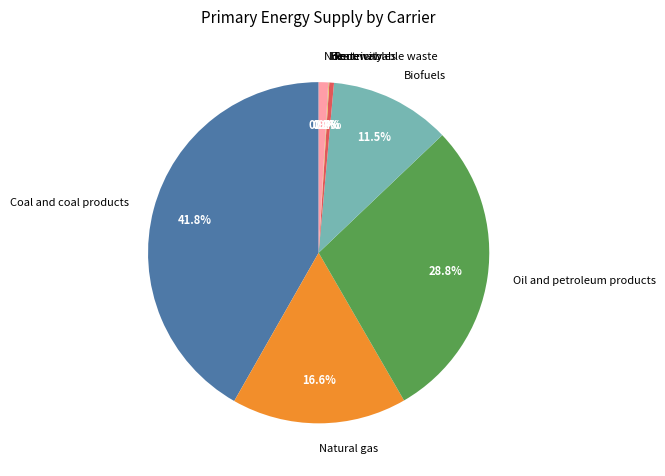

To the nearest percent, what is the combined percentage of Oil and petroleum products and Biofuels?

40%